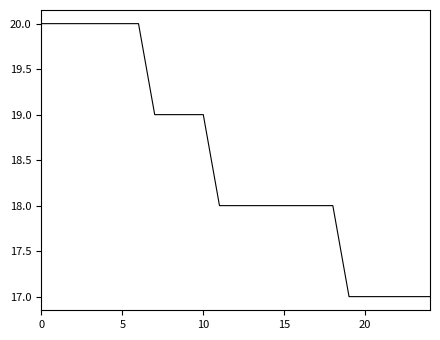

What is the difference between the maximum and minimum values?

3